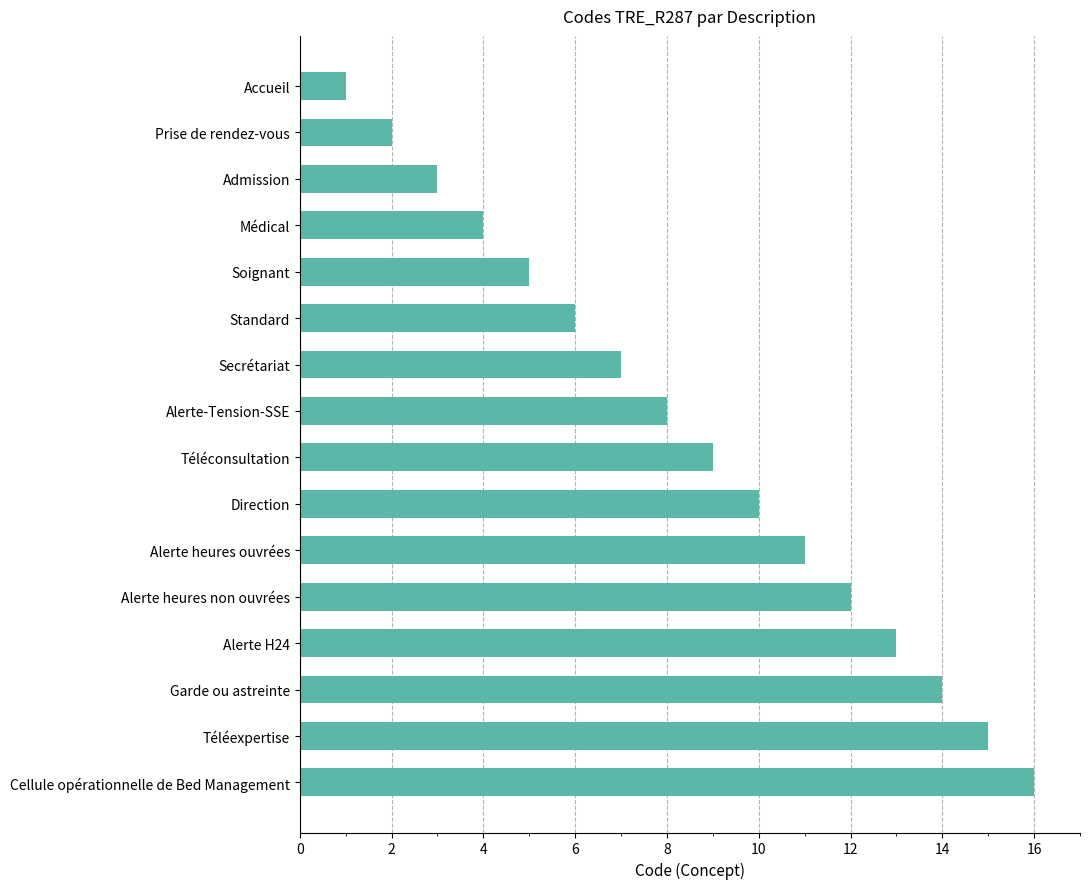

What is the change in value from Standard to Direction?

+4